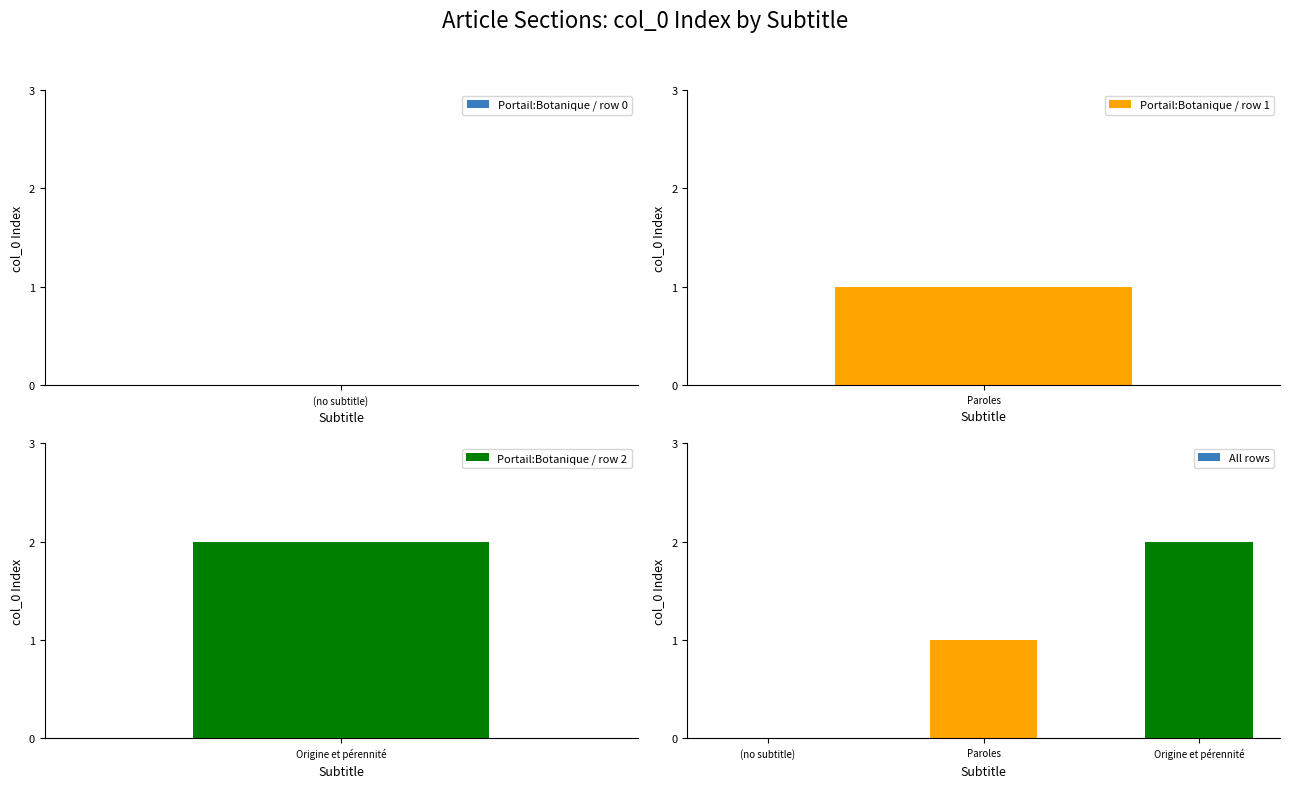

What is the sum of all values?

3